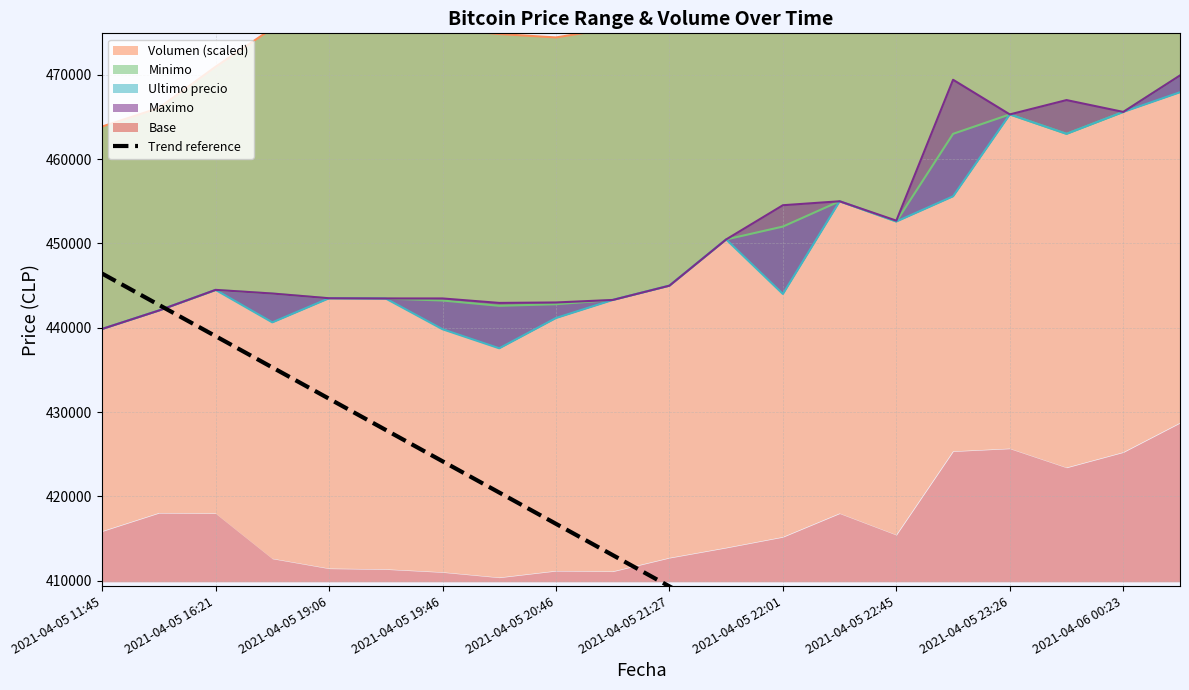

Approximately how many times larger is the value at 2021-04-05 16:21 compared to 2021-04-05 19:46?

1.0